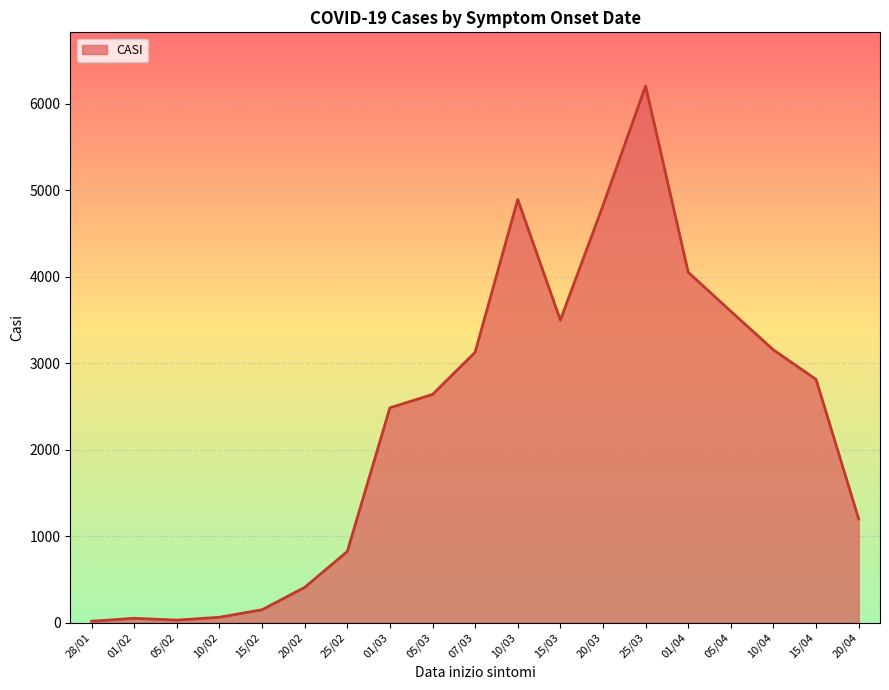

Does the chart display data point markers on the line(s)?

No